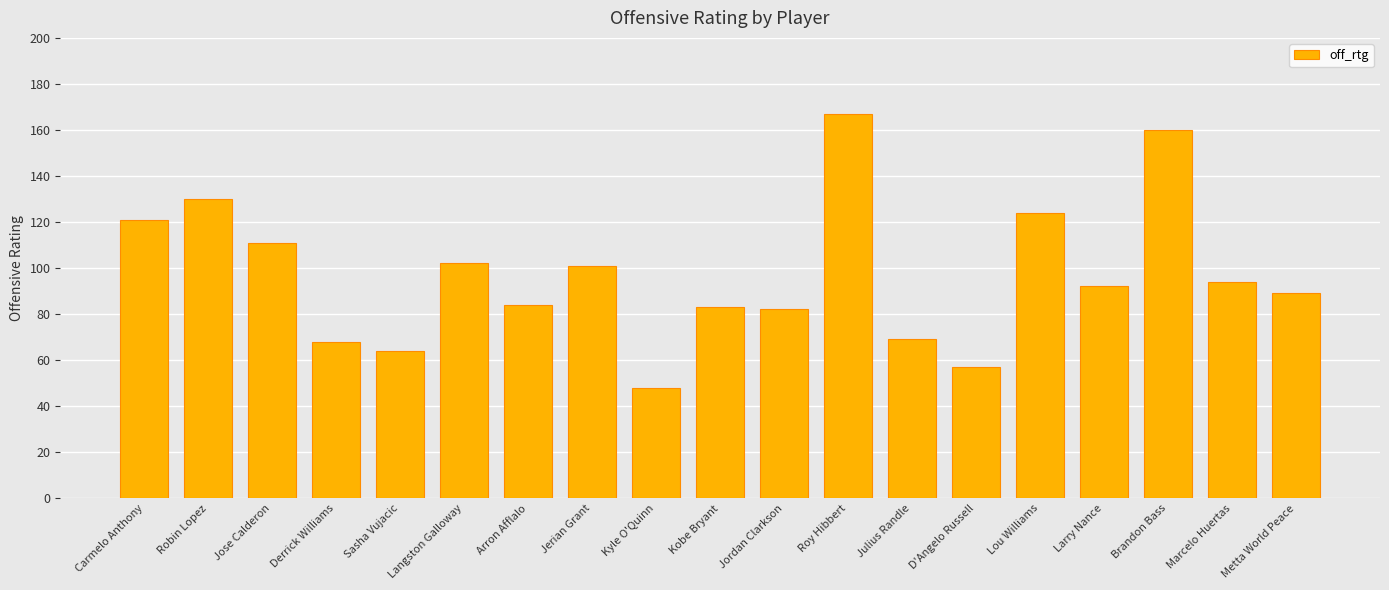

At which category does the chart reach its minimum across all series?

Kyle O'Quinn